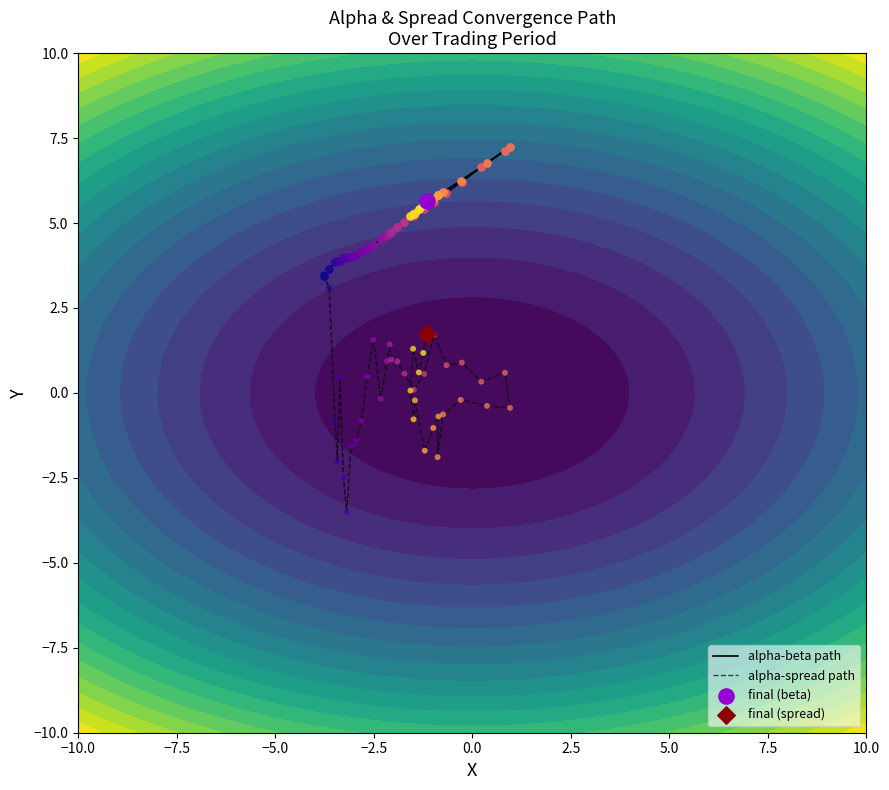

At how many categories does at least one series exceed 5?

23